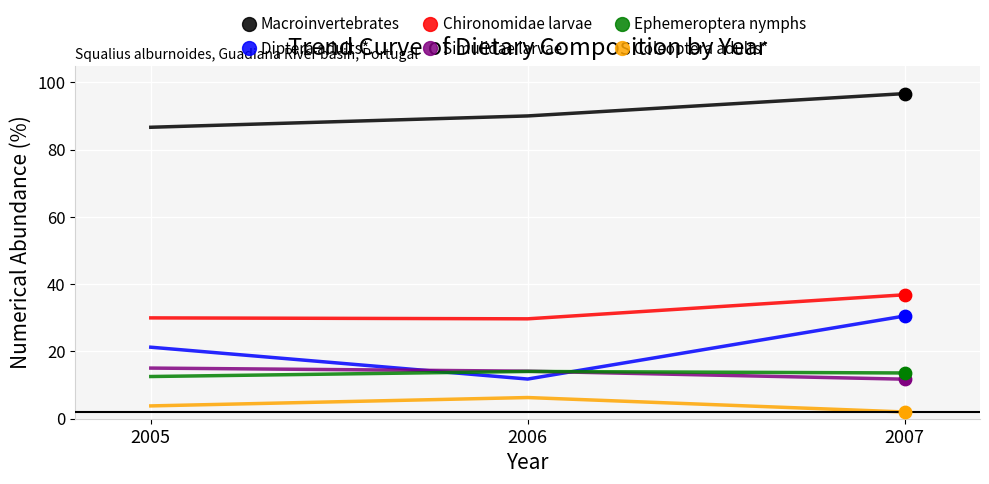

What are all the series names shown in the legend?

Macroinvertebrates, Diptera adults*, Chironomidae larvae, Simulidae larvae, Ephemeroptera nymphs, Coleoptera adults*